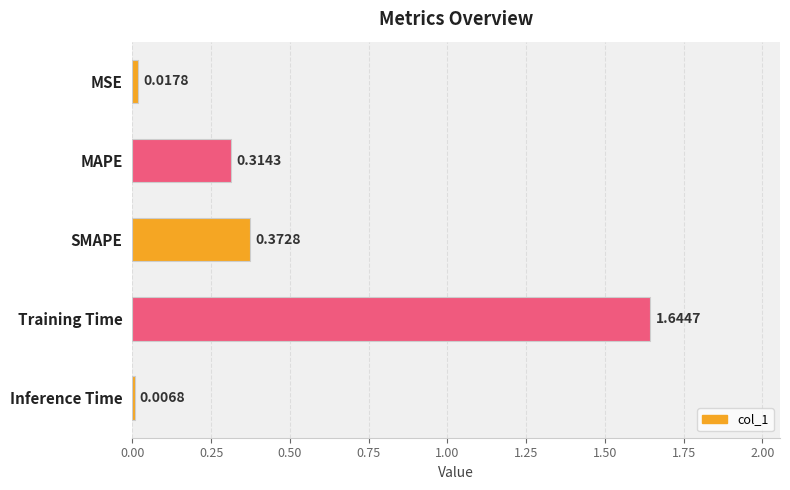

How many distinct data groups are displayed?

1